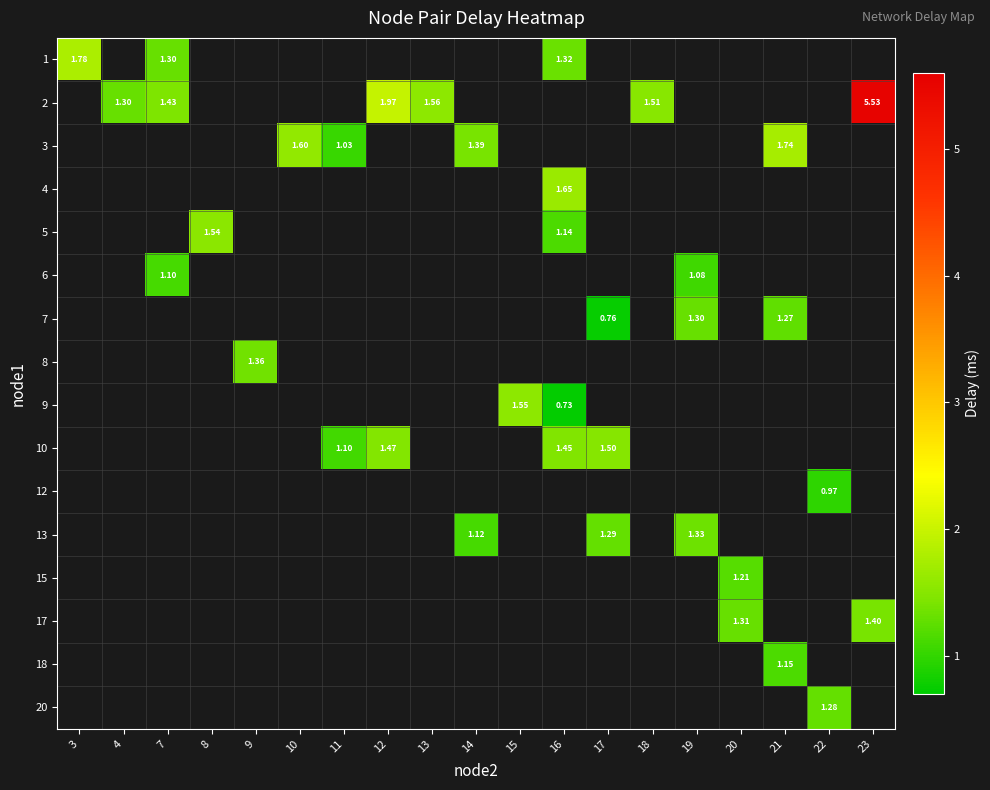

Between 15 and 9, which is larger?

9